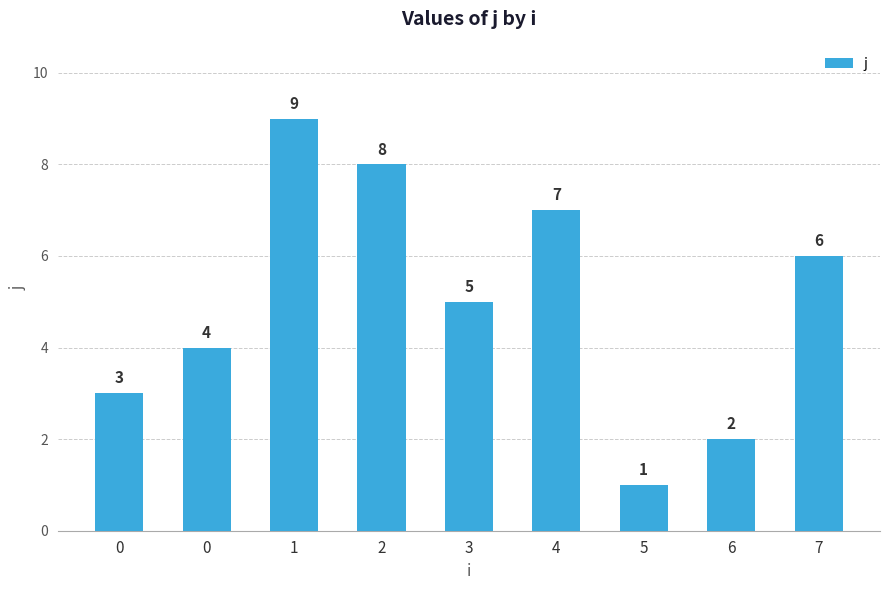

List the labels in order of value, smallest first.

5, 6, 0, 0, 3, 7, 4, 2, 1